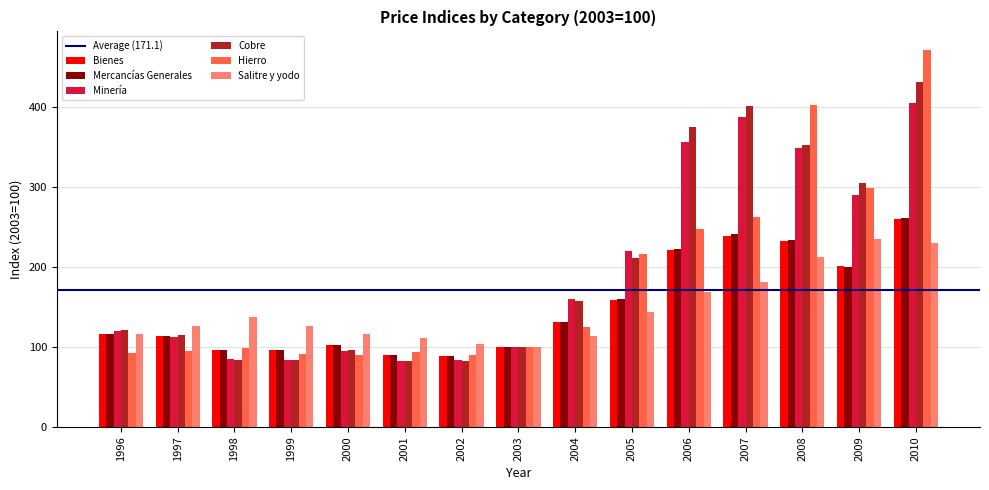

What is the difference between the maximum and minimum values in the Bienes series?

171.2